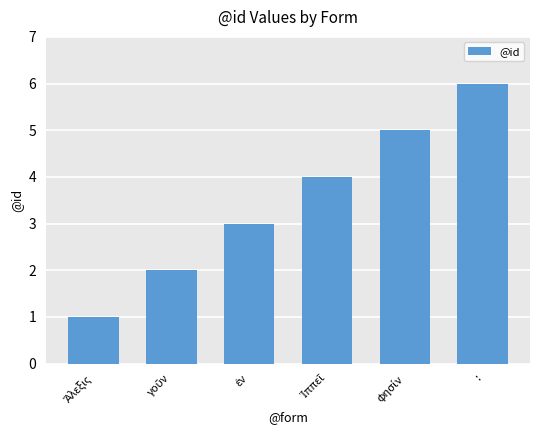

Read the value at :.

6